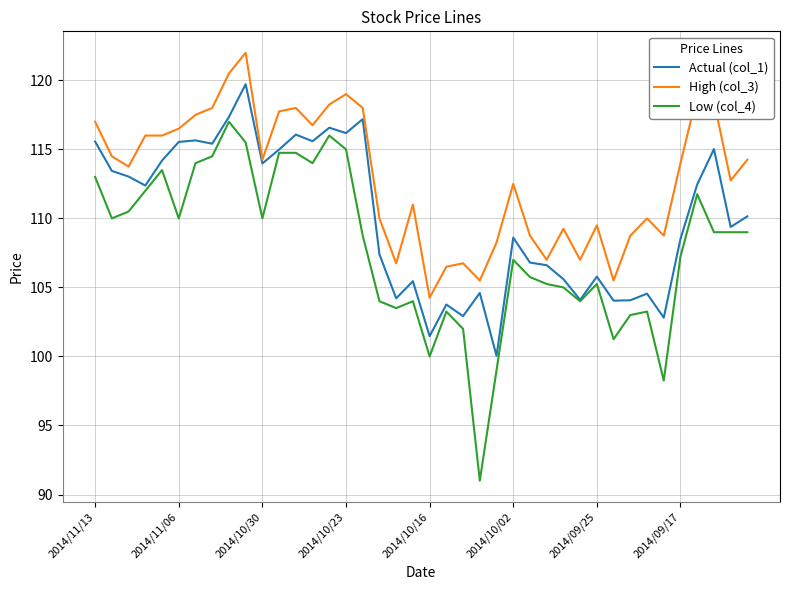

Which series has the widest spread of values?

Low (col_4)